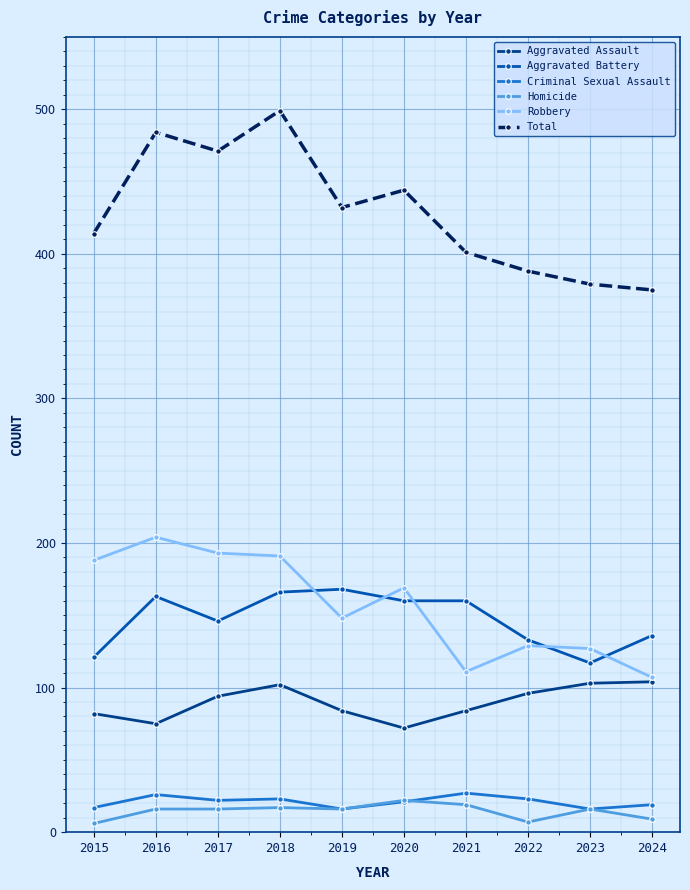

What is the highest value of the Homicide series?

22